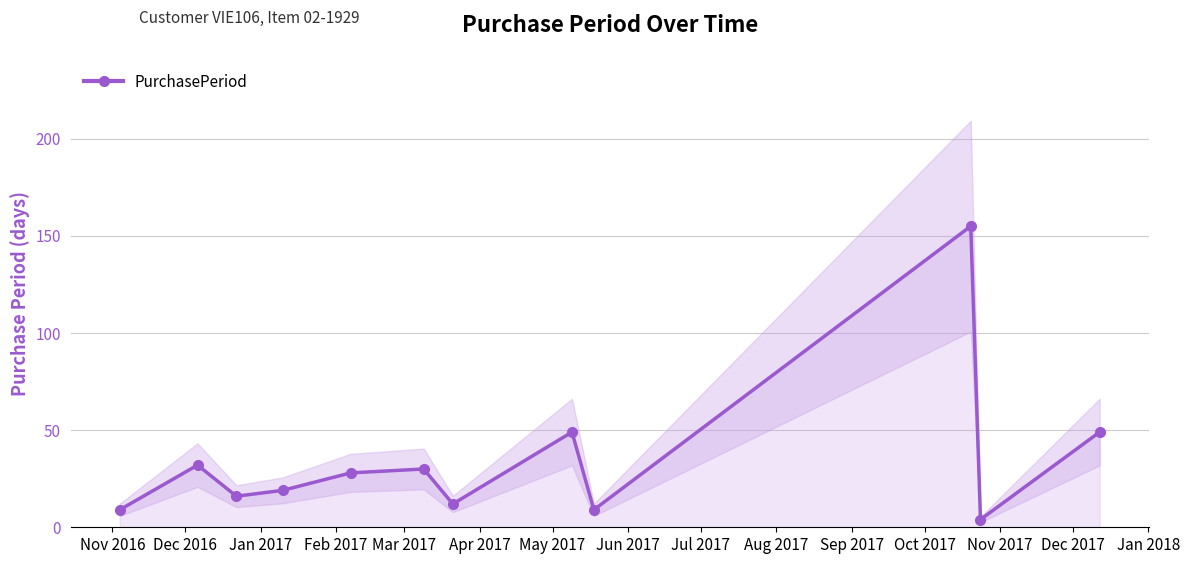

How many interior local valleys does the PurchasePeriod series have?

4